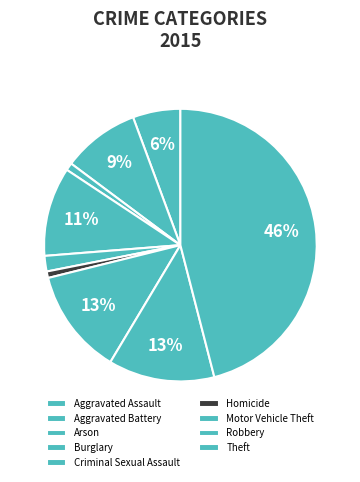

To the nearest percent, what is the average slice percentage?

11%